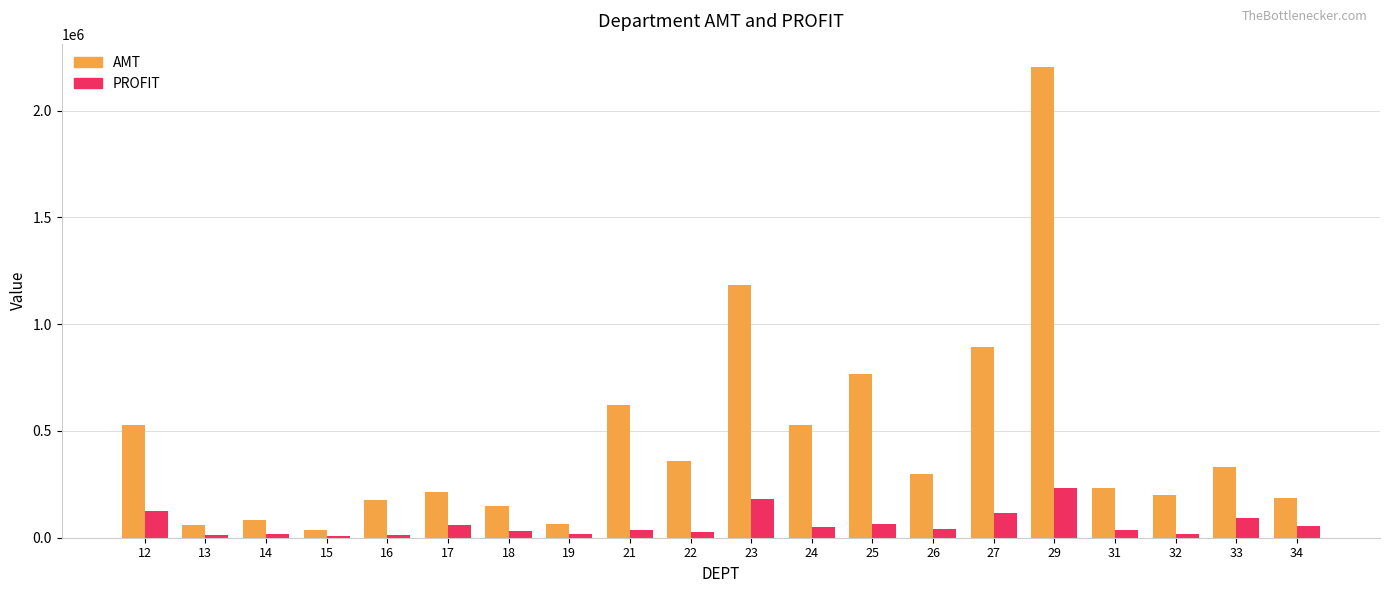

What is the approximate value of AMT at 27?

895173.5